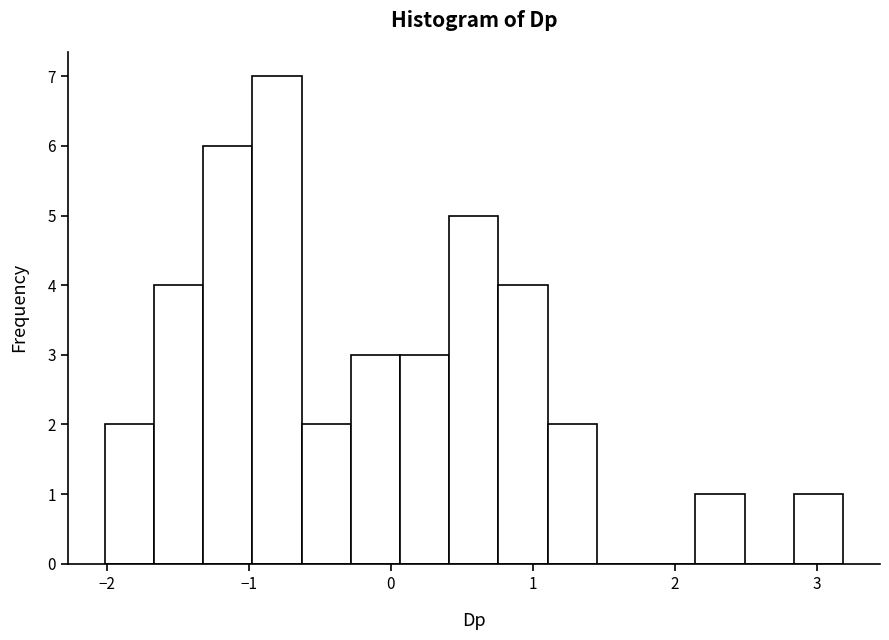

Read against the x-axis, roughly where is the centre of the tallest bar?

-0.8